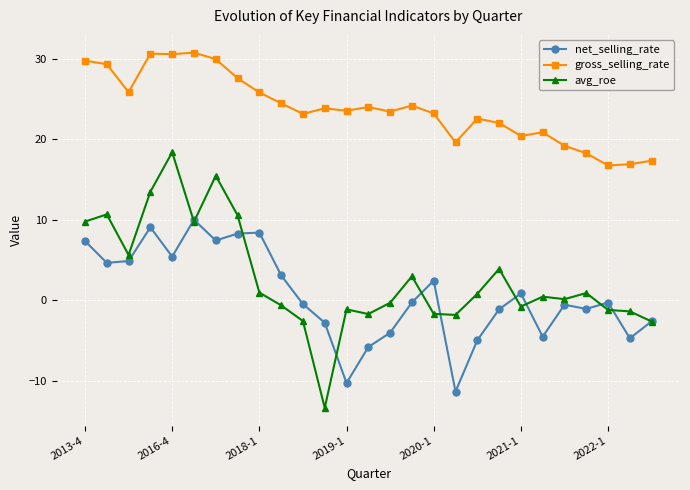

In gross_selling_rate, how many points are higher than both neighbors (excluding endpoints)?

7